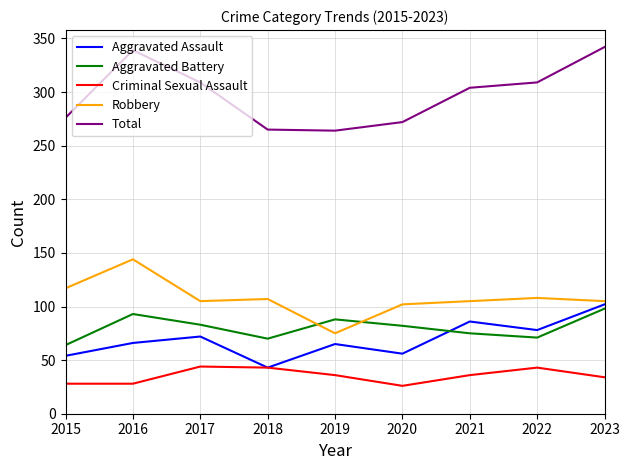

How many lines are shown in the chart?

5